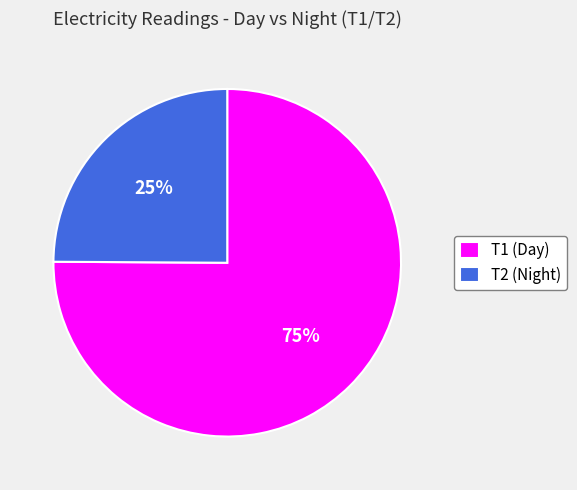

Do T1 (Day) and T2 (Night) together represent more than half of the pie?

Yes